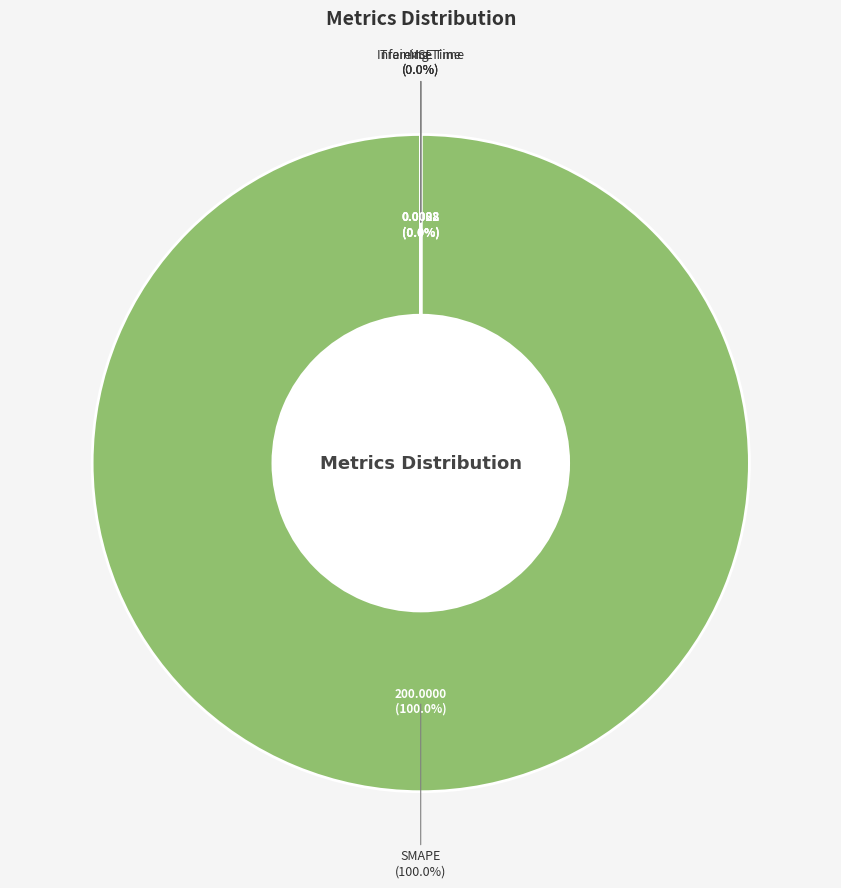

Is there a majority slice in this chart?

Yes